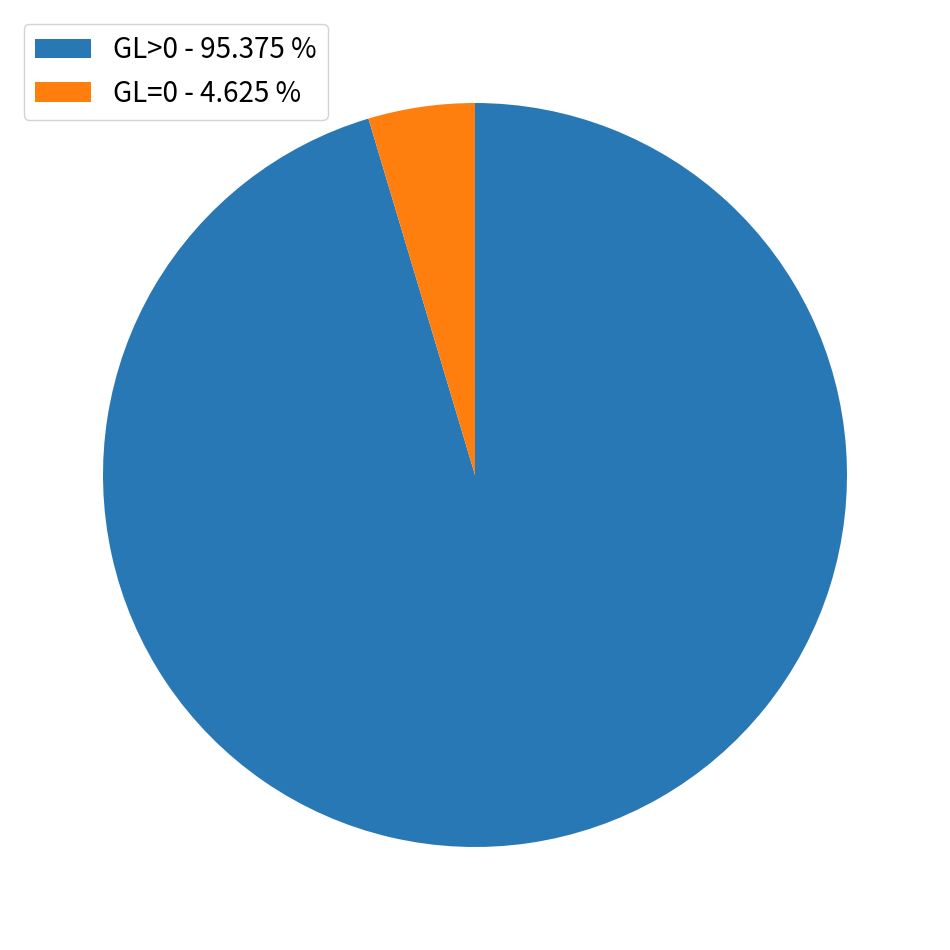

Rank the categories by value from lowest to highest.

GL=0 - 4.625 %, GL>0 - 95.375 %